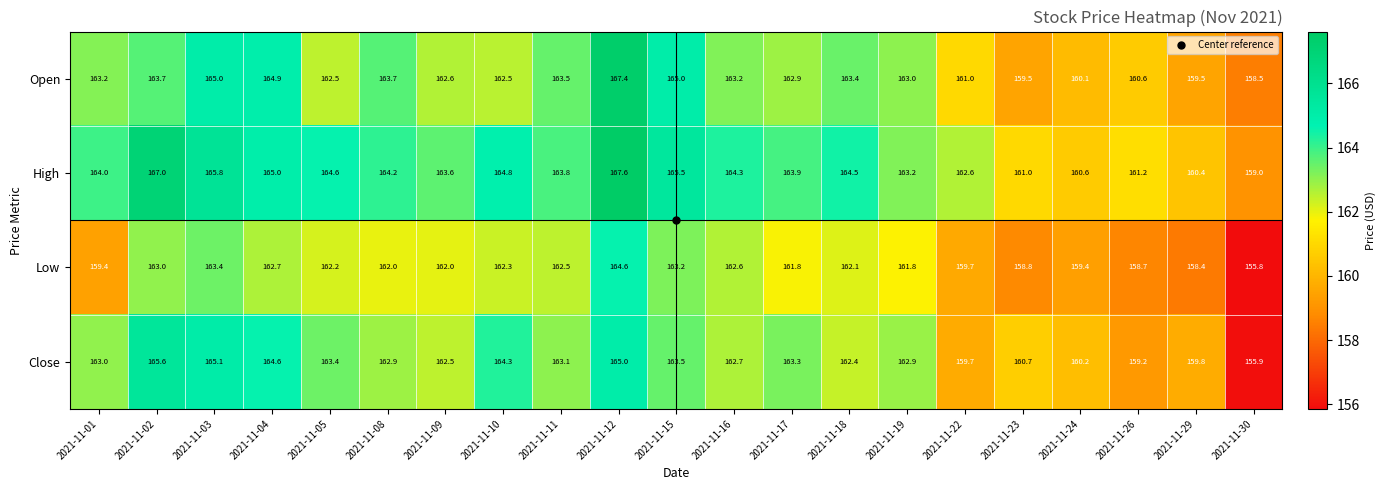

What is the sum of all High values?

3436.6